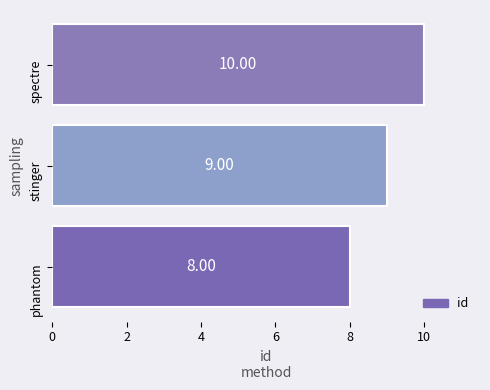

Rank the categories by value from lowest to highest.

phantom, stinger, spectre